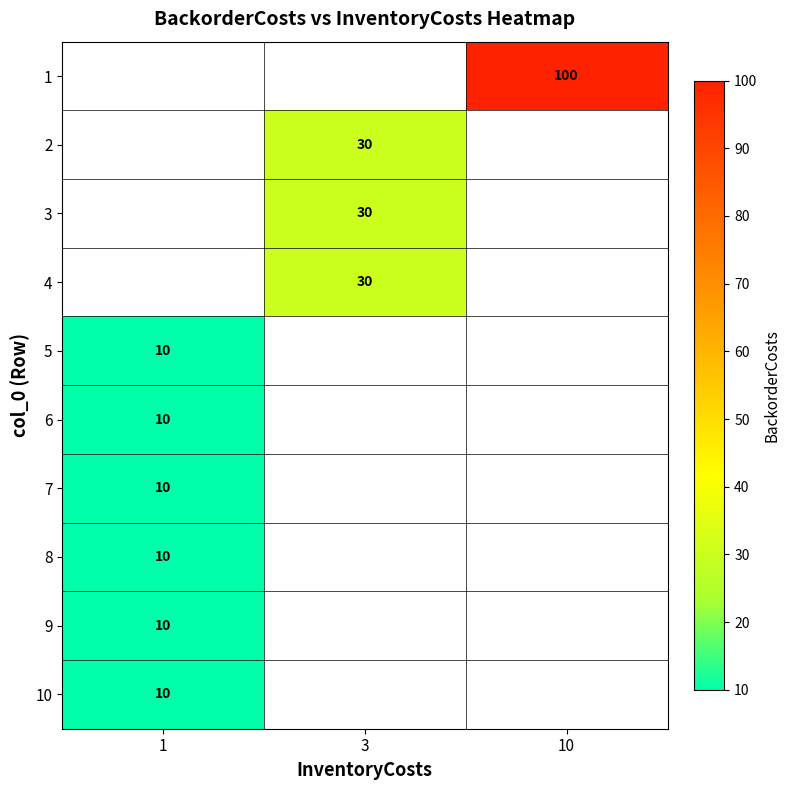

List the labels in order of row_1 value, smallest first.

1, 3, 10